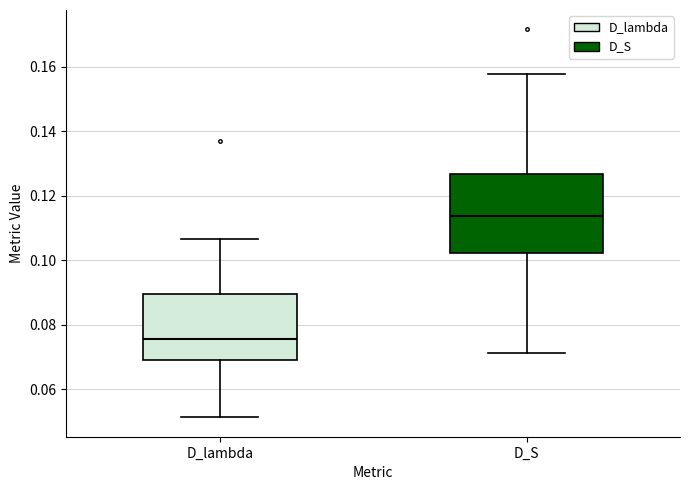

Which box has the lowest median line?

D_lambda